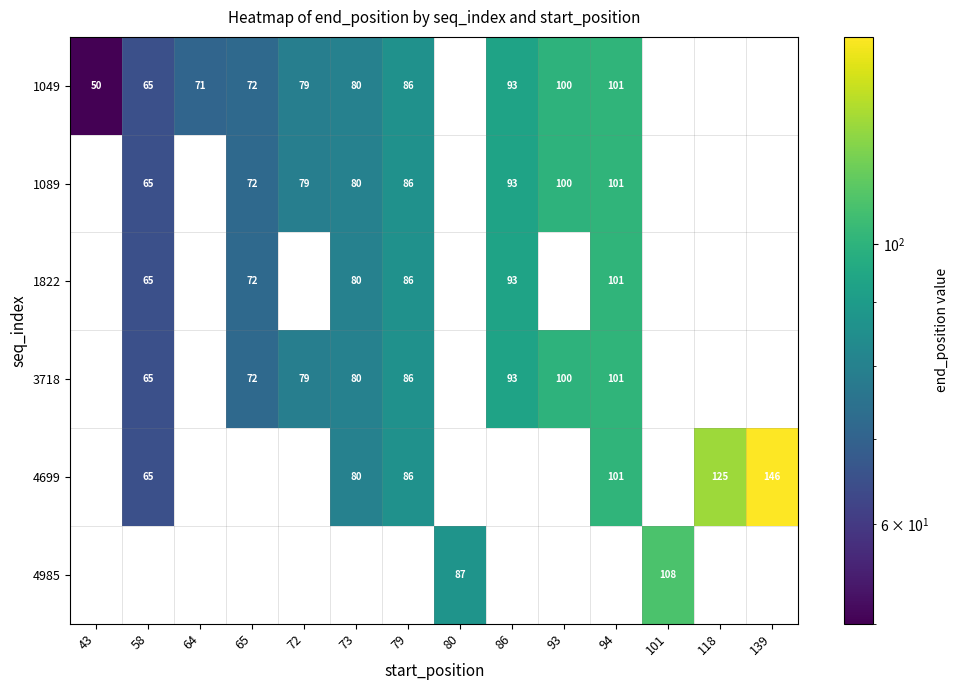

Is the value of 1089 at 79 greater than the value of 3718 at 65?

Yes